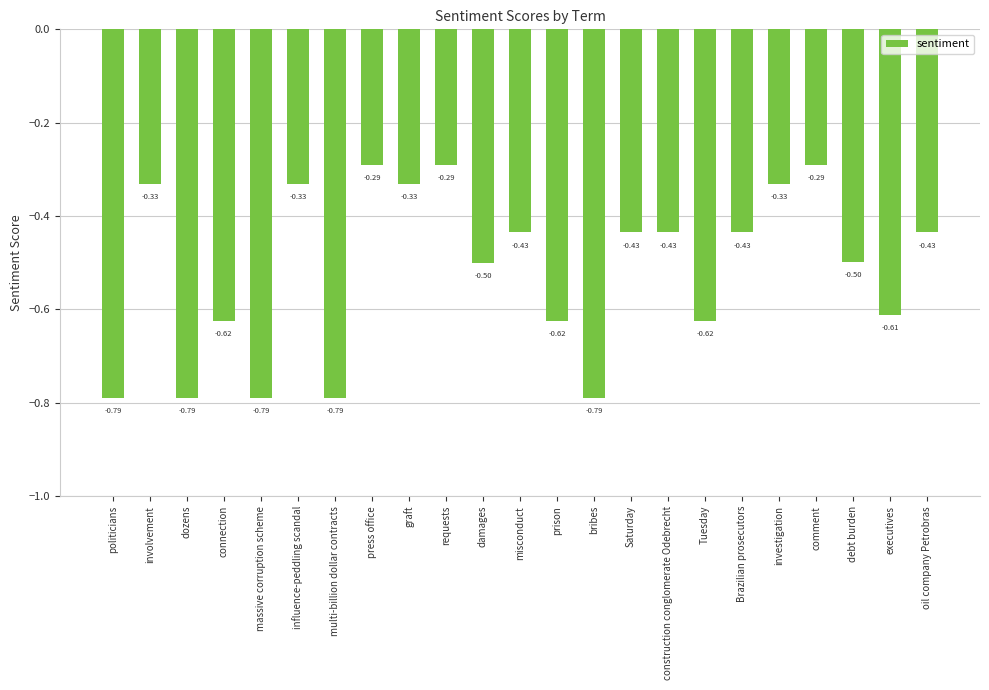

Which has a higher value, oil company Petrobras or damages?

oil company Petrobras